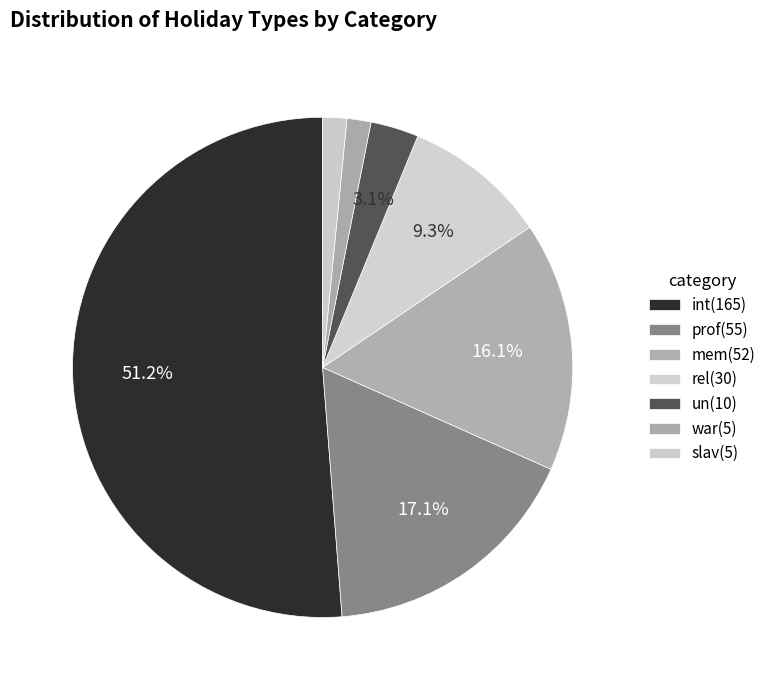

How many slices are in this pie chart?

7